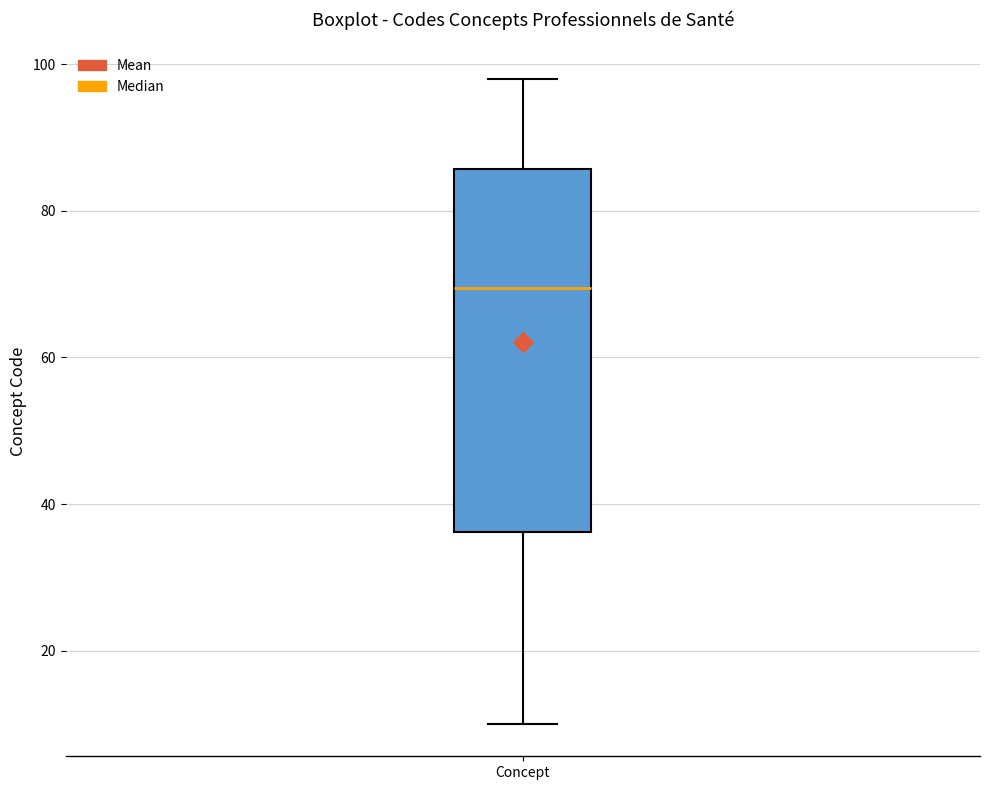

Transcribe this box plot: give where the median line is, the range the box spans, and where the two whiskers end, as read against the y-axis. The values are not printed on the chart, so give them approximately, as read against the axis.

median 70, box 36 to 86, whiskers 10 to 98